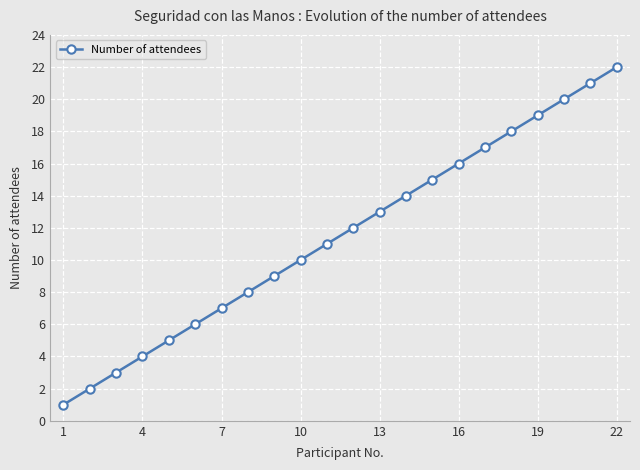

What is the sum of all values?

253